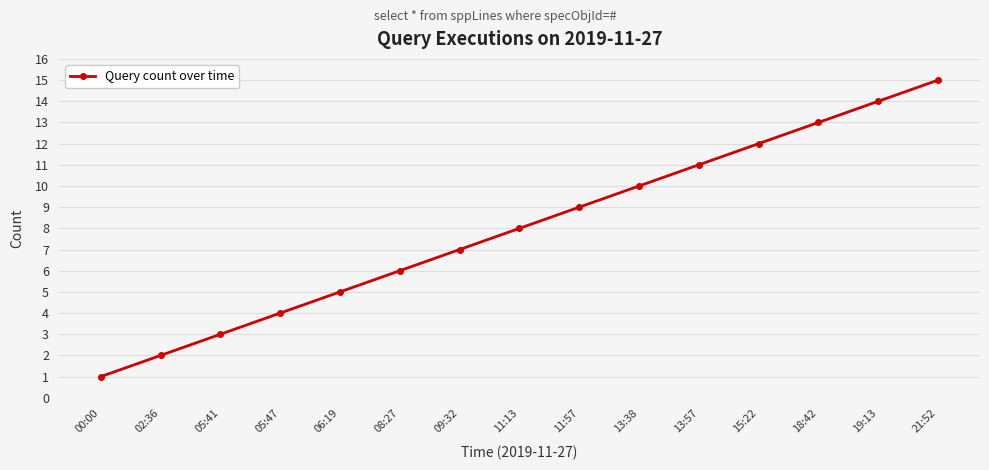

List the labels in order of value, largest first.

21:52, 19:13, 18:42, 15:22, 13:57, 13:38, 11:57, 11:13, 09:32, 08:27, 06:19, 05:47, 05:41, 02:36, 00:00